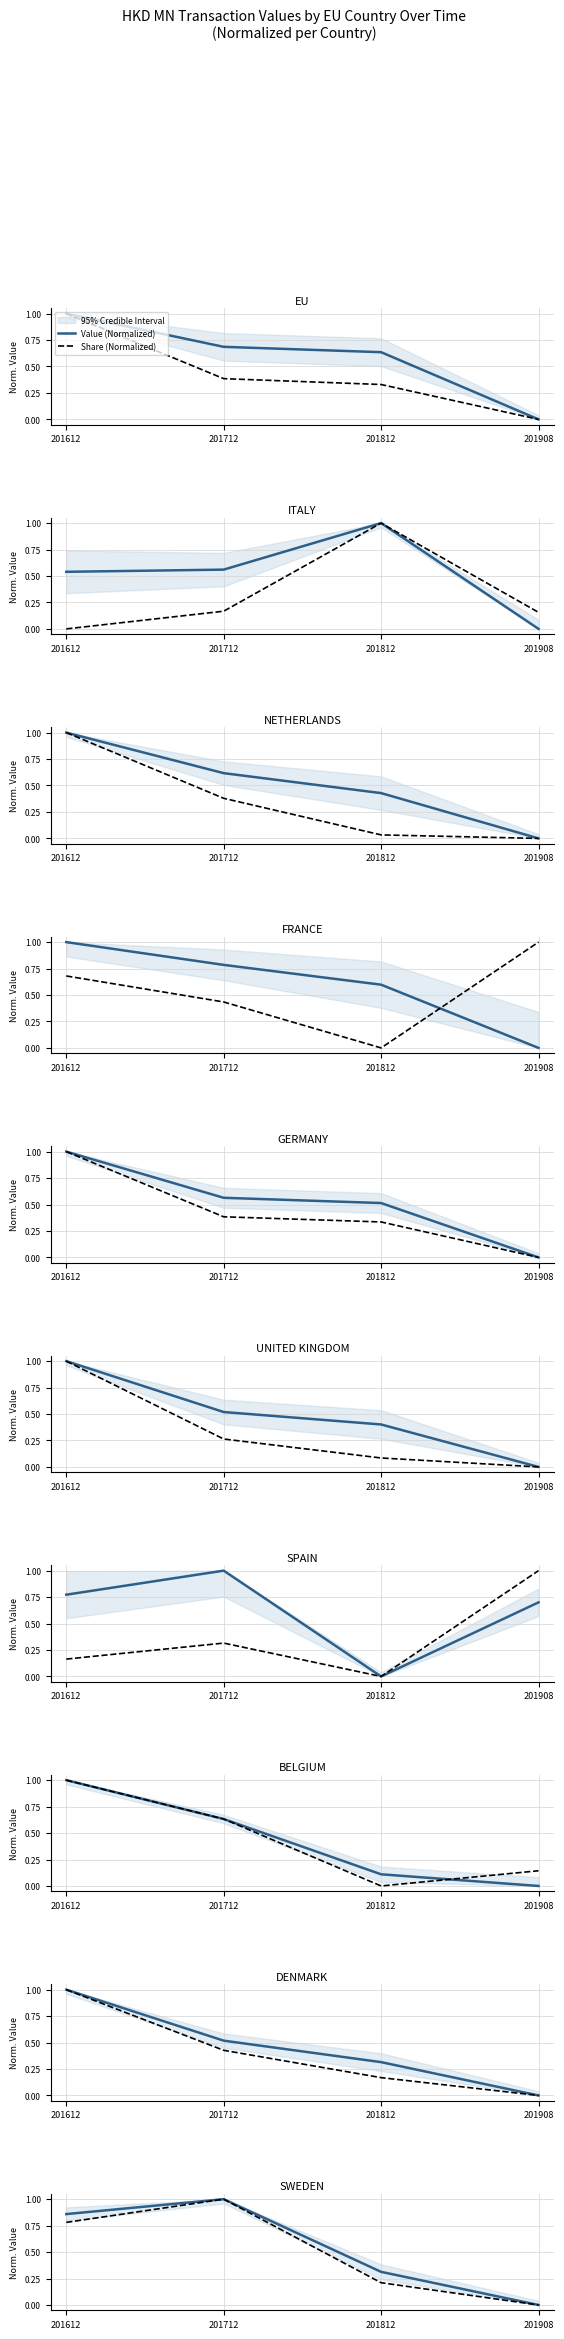

What is the sum of the Value (Normalized) values at 201908 and 201712?

1.0